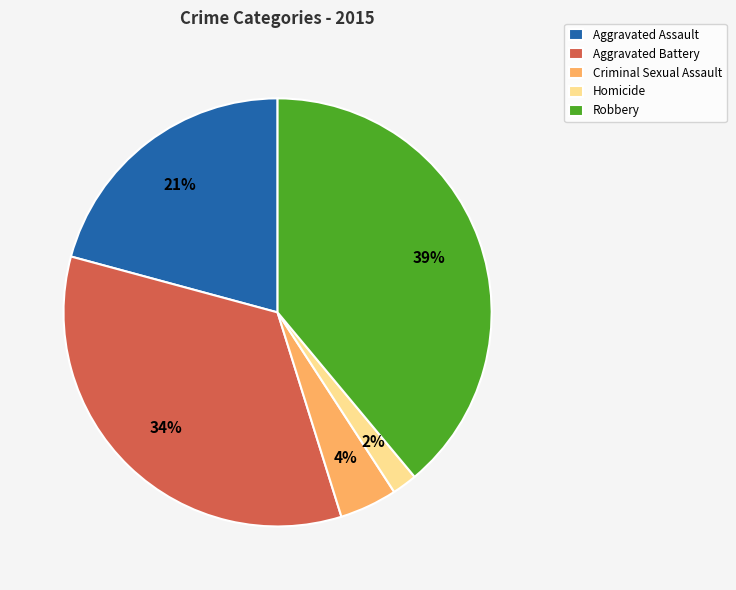

Is it true that Aggravated Assault is 21% of the pie?

True